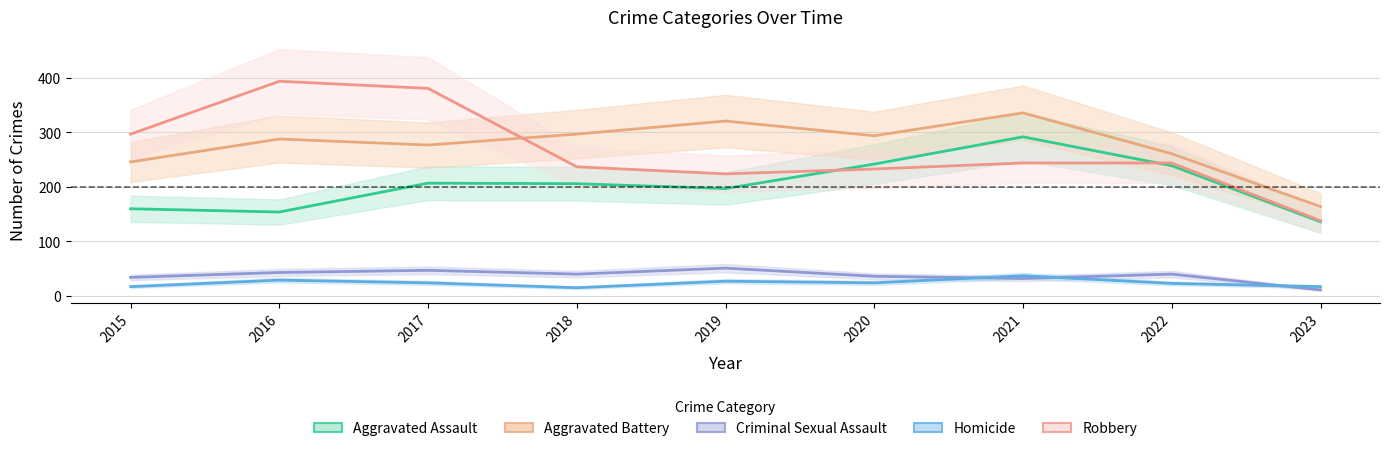

Is it true that Aggravated Assault equals 197 at 2019?

True